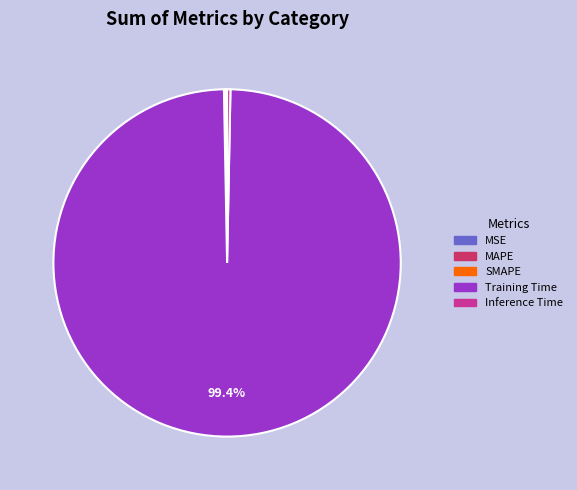

The Training Time slice represents 89% of the pie. True or false?

False